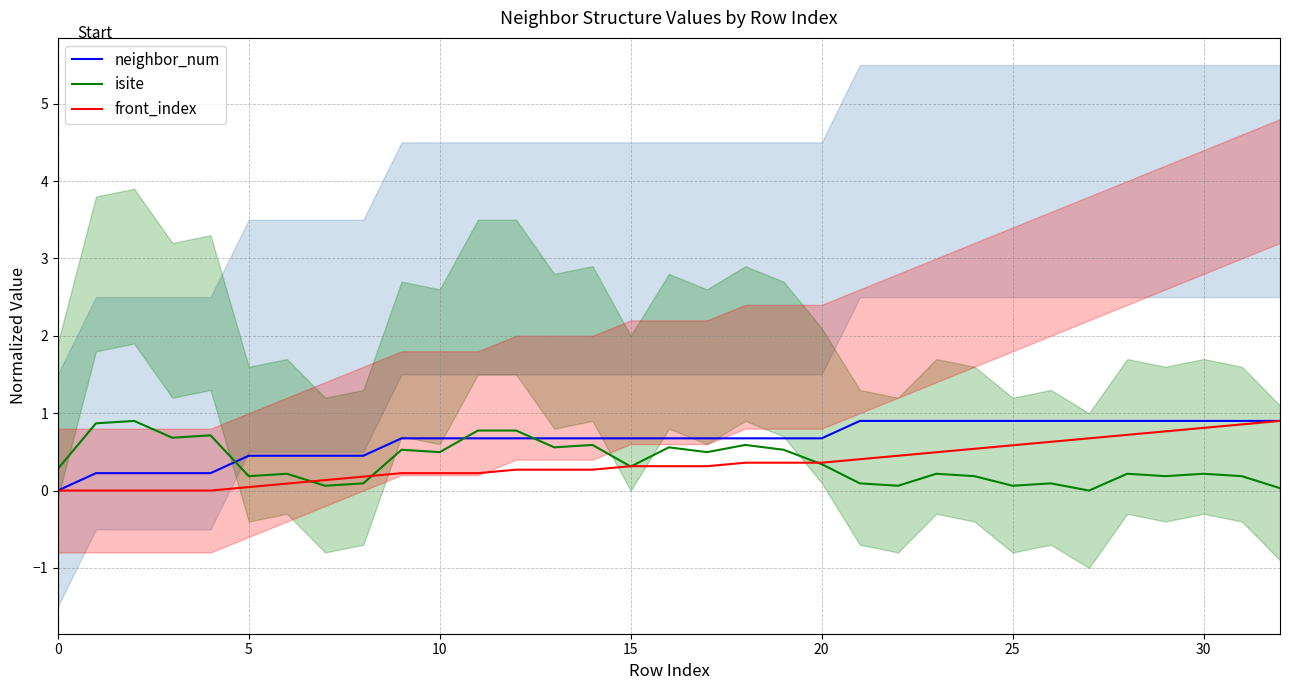

What is the highest value of the neighbor_num series?

0.9